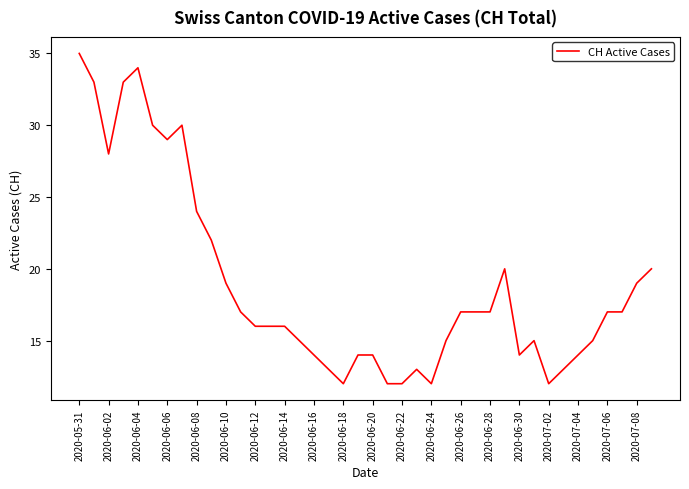

Reading left to right, transcribe all the data shown in this chart.

35	33	28	33	34	30	29	30	24	22	19	17	16	16	16	15	14	13	12	14	14	12	12	13	12	15	17	17	17	20	14	15	12	13	14	15	17	17	19	20